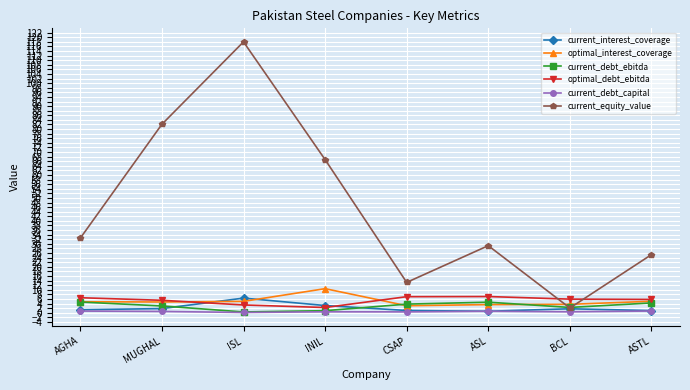

How many intersections are there between optimal_interest_coverage and current_equity_value?

2